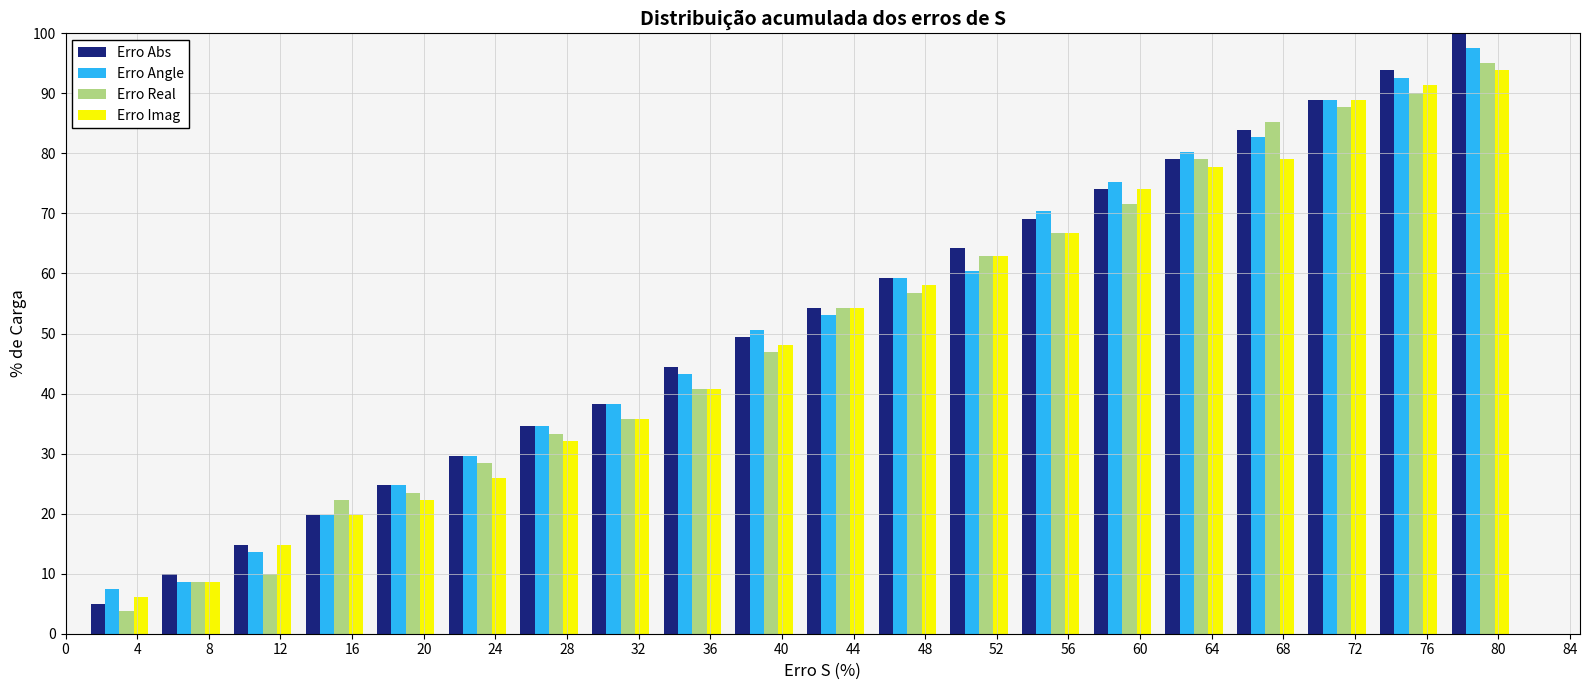

Reading left to right, transcribe this chart: for each range on the x-axis, give the height of each series' bar. The values are not printed on the chart, so give them approximately, as read against the axis.

1 to 5: Erro Abs=5	Erro Angle=7	Erro Real=4	Erro Imag=6
5 to 9: Erro Abs=10	Erro Angle=9	Erro Real=9	Erro Imag=9
9 to 13: Erro Abs=15	Erro Angle=14	Erro Real=10	Erro Imag=15
13 to 17: Erro Abs=20	Erro Angle=20	Erro Real=22	Erro Imag=20
17 to 21: Erro Abs=25	Erro Angle=25	Erro Real=23	Erro Imag=22
21 to 25: Erro Abs=30	Erro Angle=30	Erro Real=28	Erro Imag=26
25 to 29: Erro Abs=35	Erro Angle=35	Erro Real=33	Erro Imag=32
29 to 33: Erro Abs=38	Erro Angle=38	Erro Real=36	Erro Imag=36
33 to 37: Erro Abs=44	Erro Angle=43	Erro Real=41	Erro Imag=41
37 to 41: Erro Abs=49	Erro Angle=51	Erro Real=47	Erro Imag=48
41 to 45: Erro Abs=54	Erro Angle=53	Erro Real=54	Erro Imag=54
45 to 49: Erro Abs=59	Erro Angle=59	Erro Real=57	Erro Imag=58
49 to 53: Erro Abs=64	Erro Angle=60	Erro Real=63	Erro Imag=63
53 to 57: Erro Abs=69	Erro Angle=70	Erro Real=67	Erro Imag=67
57 to 61: Erro Abs=74	Erro Angle=75	Erro Real=72	Erro Imag=74
61 to 65: Erro Abs=79	Erro Angle=80	Erro Real=79	Erro Imag=78
65 to 69: Erro Abs=84	Erro Angle=83	Erro Real=85	Erro Imag=79
69 to 73: Erro Abs=89	Erro Angle=89	Erro Real=88	Erro Imag=89
73 to 77: Erro Abs=94	Erro Angle=93	Erro Real=90	Erro Imag=91
77 to 81: Erro Abs=100	Erro Angle=98	Erro Real=95	Erro Imag=94